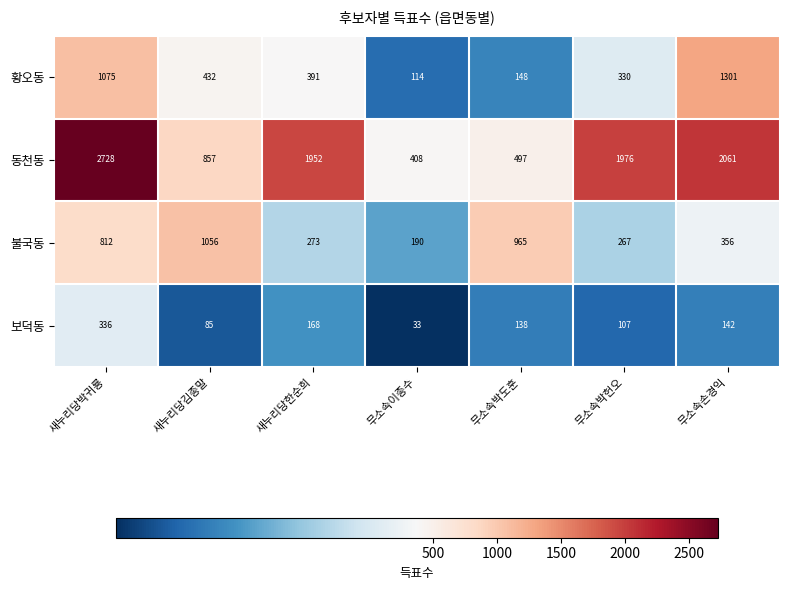

Between 새누리당박귀룡 and 무소속손경익, which series saw the biggest shift?

동천동